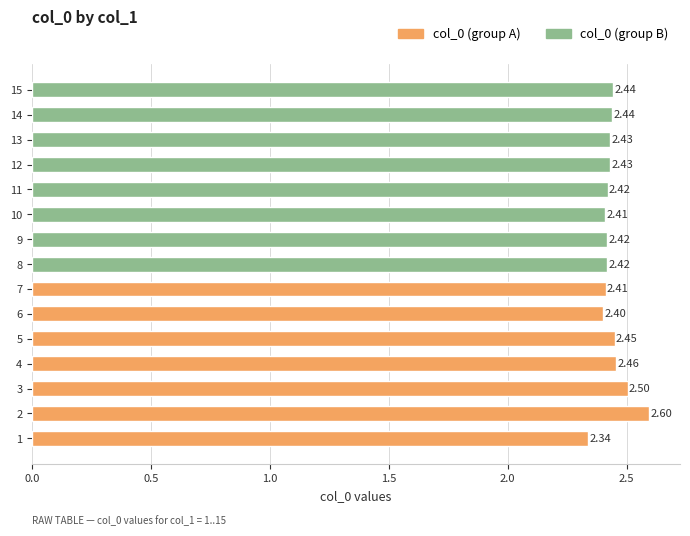

The chart shows a value of 2.4 at 13. True or false?

True